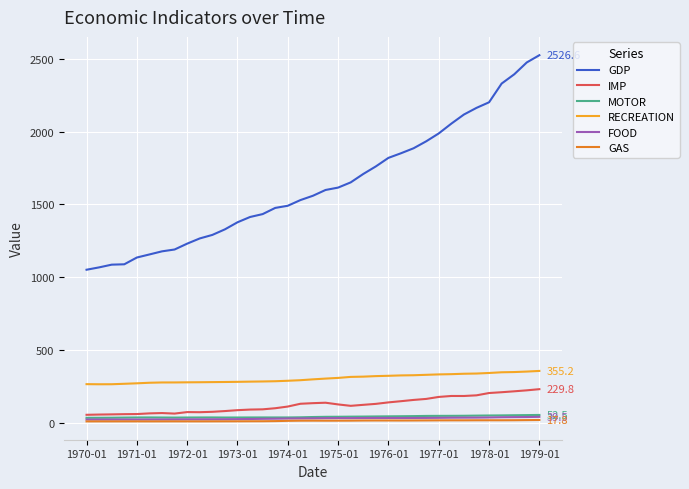

Which series has the largest total across all categories?

GDP